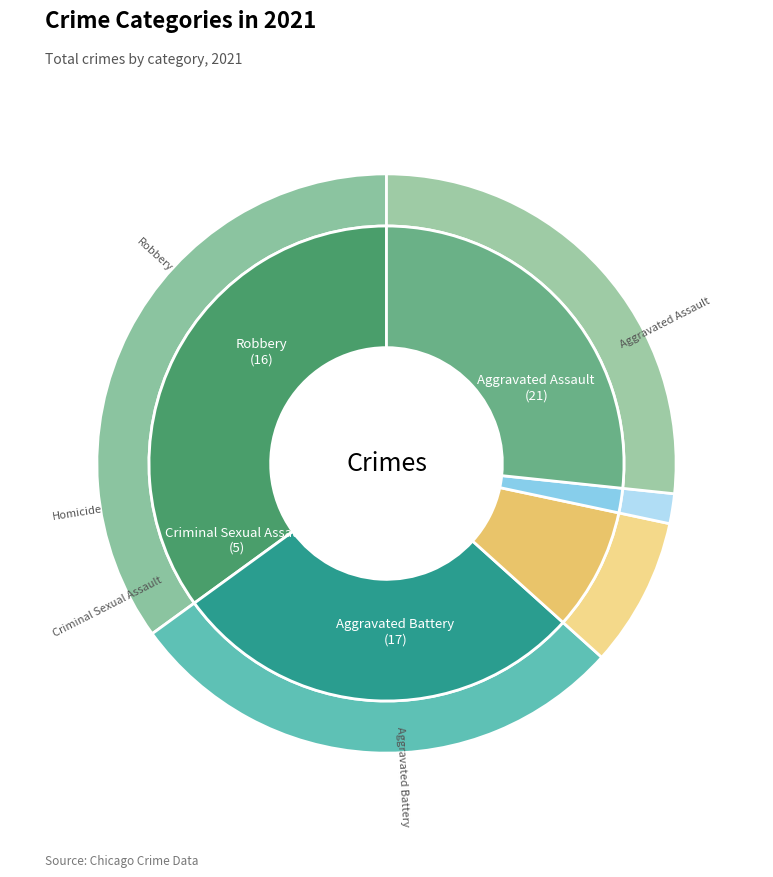

Rank the categories by value from highest to lowest.

Aggravated Assault, Aggravated Battery, Robbery, Criminal Sexual Assault, Homicide